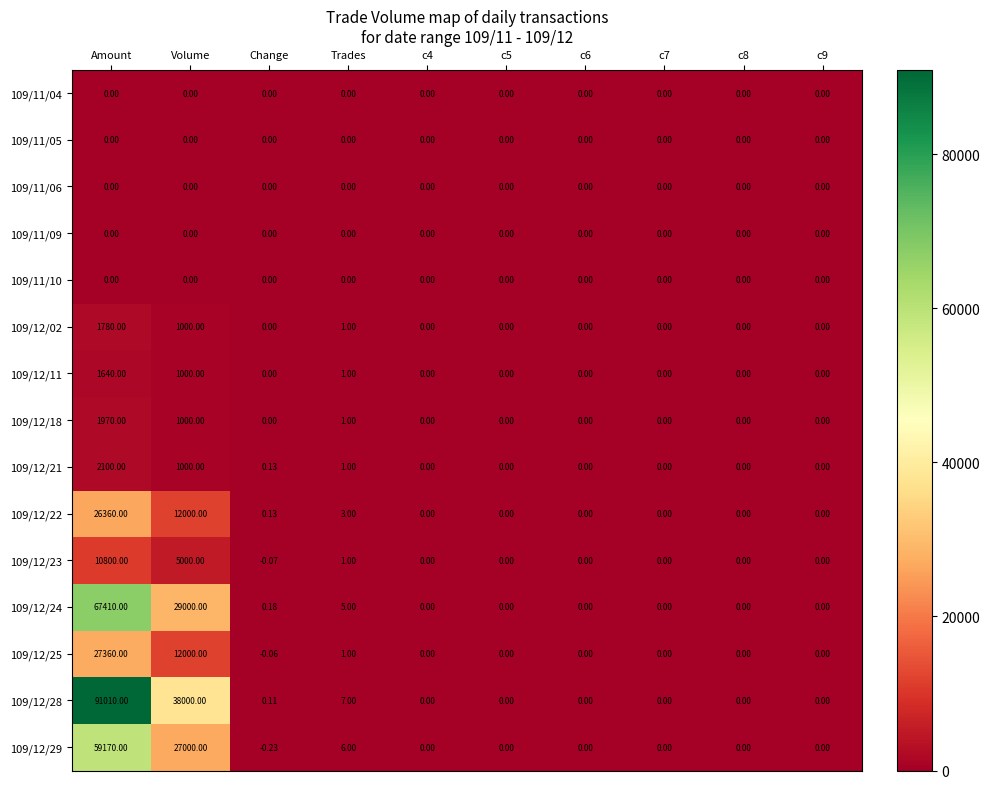

Which series has the largest range (max minus min)?

109/12/28